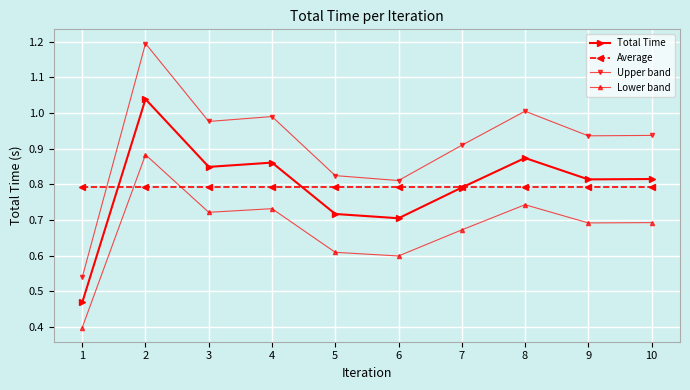

What is the total value across all series at 3?

3.3